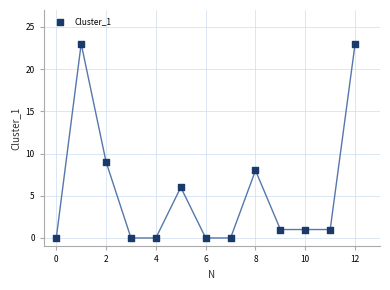

What Y value in the scatter plot is closest to 11?

9